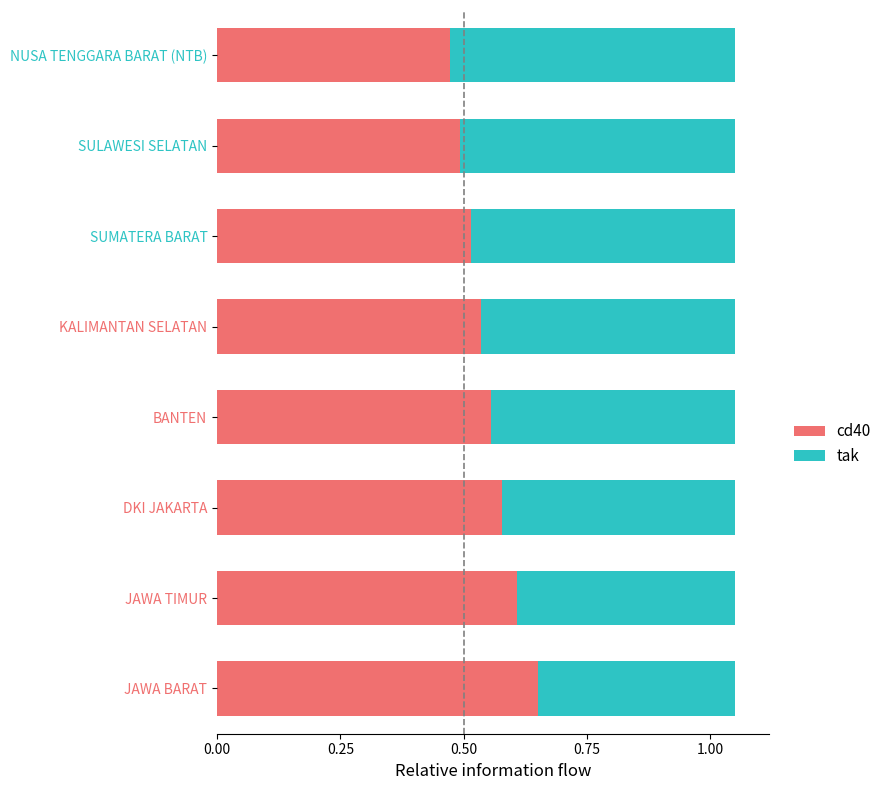

What is the total value across all series at BANTEN?

1.1